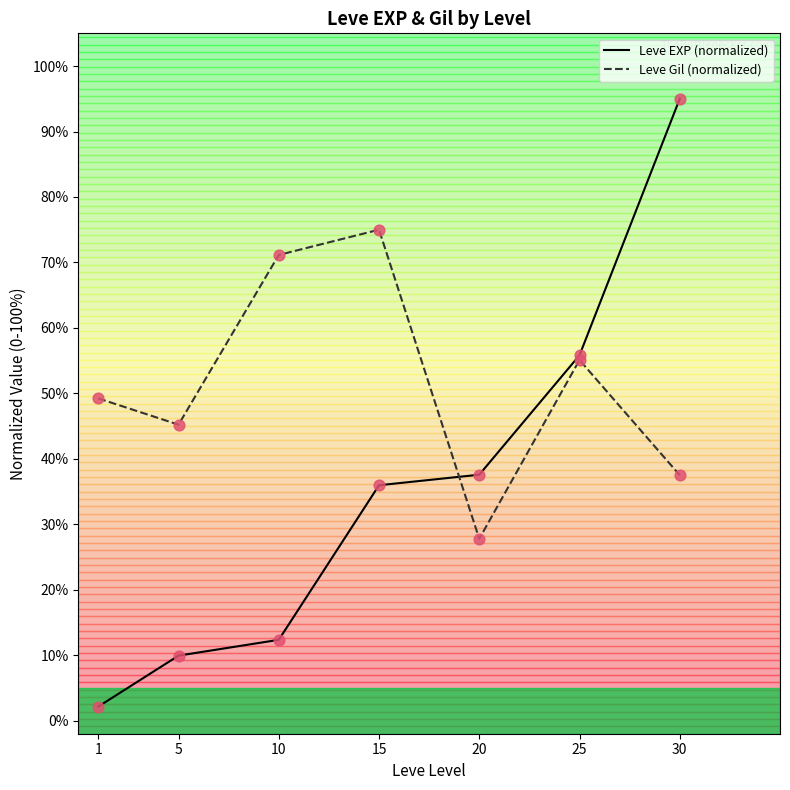

Which series contains the lowest Y value?

Leve EXP (normalized)